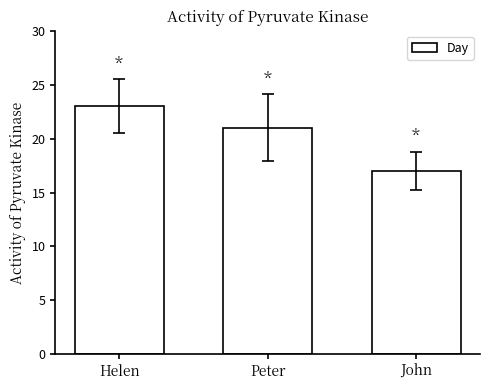

List the labels in order of value, smallest first.

John, Peter, Helen